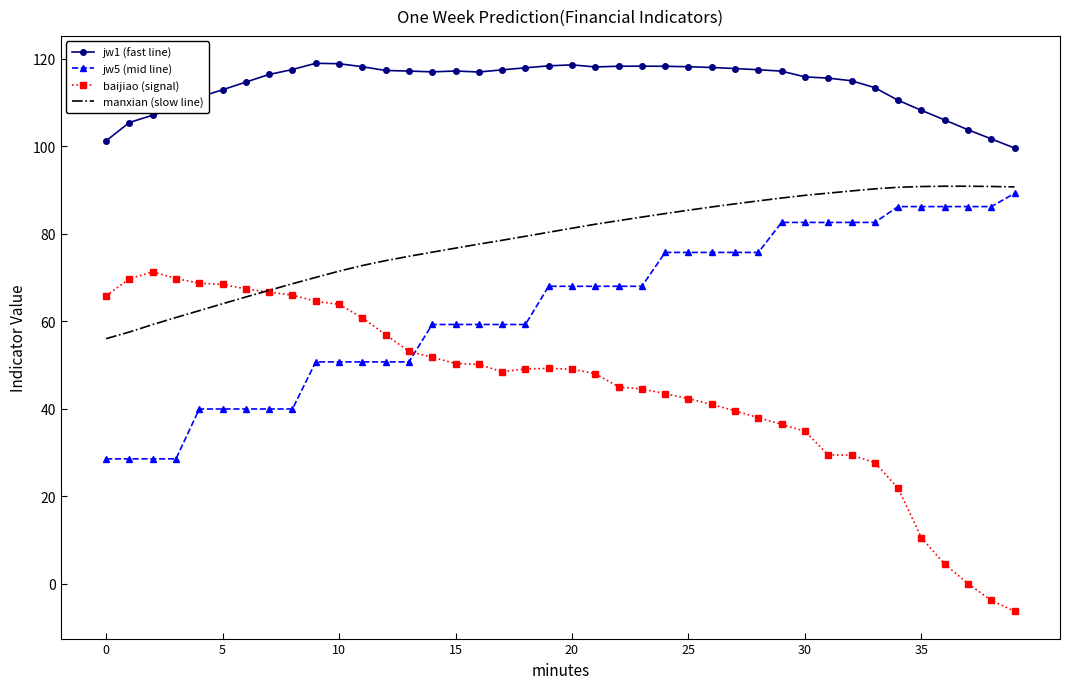

How many categories are shown in the chart?

40